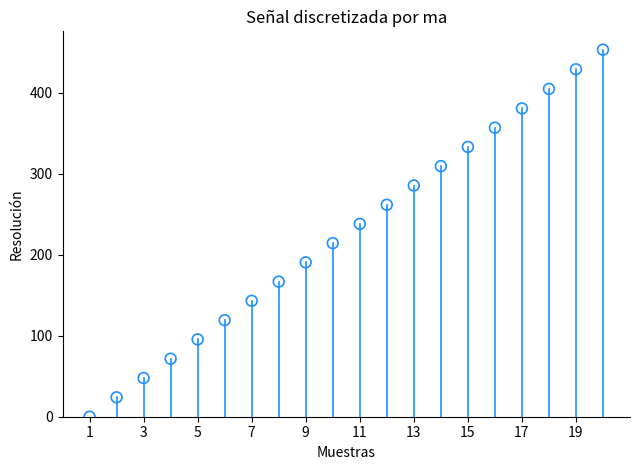

What is the range of Y values (max minus min)?

453.2